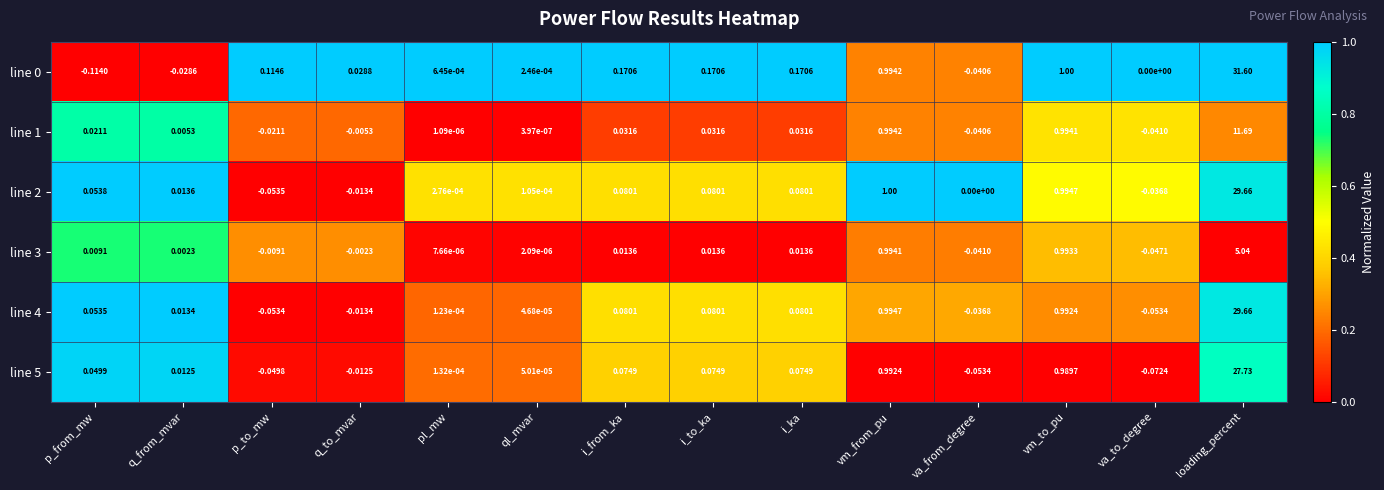

Is the value of line 0 at pl_mw greater than the value of line 4 at loading_percent?

No